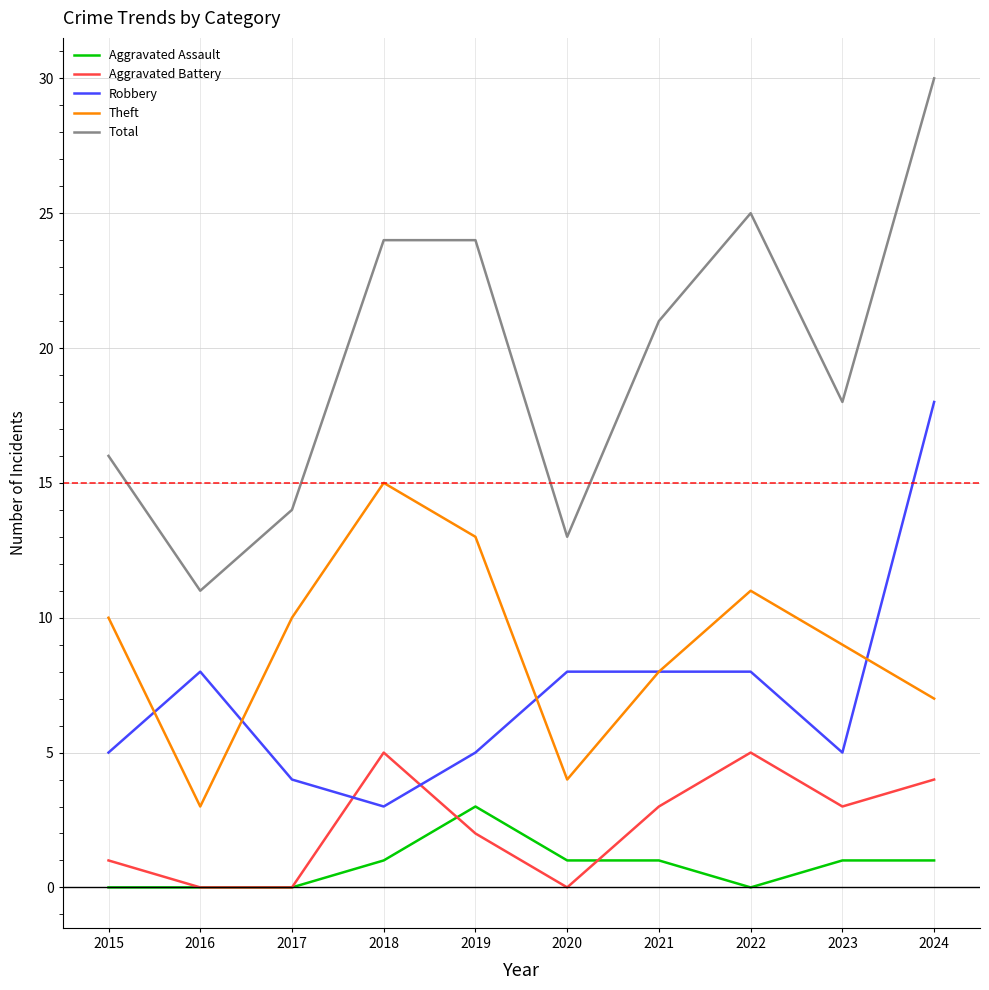

What are all the series names shown in the legend?

Aggravated Assault, Aggravated Battery, Robbery, Theft, Total